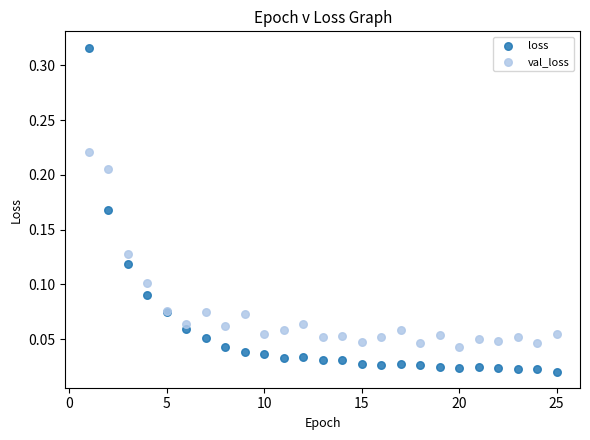

Which series has the widest spread of Y values?

loss